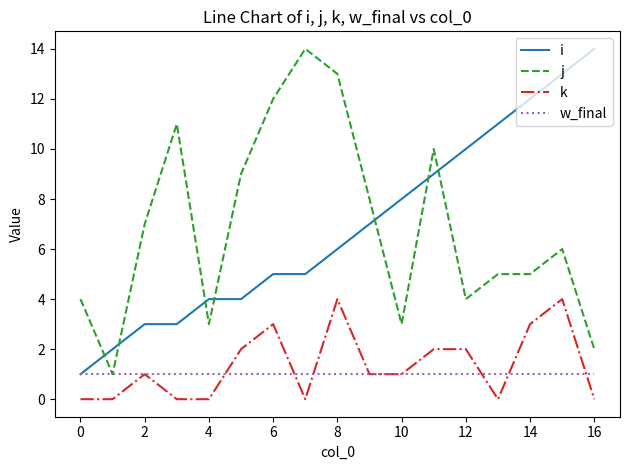

What is the greatest value displayed?

14